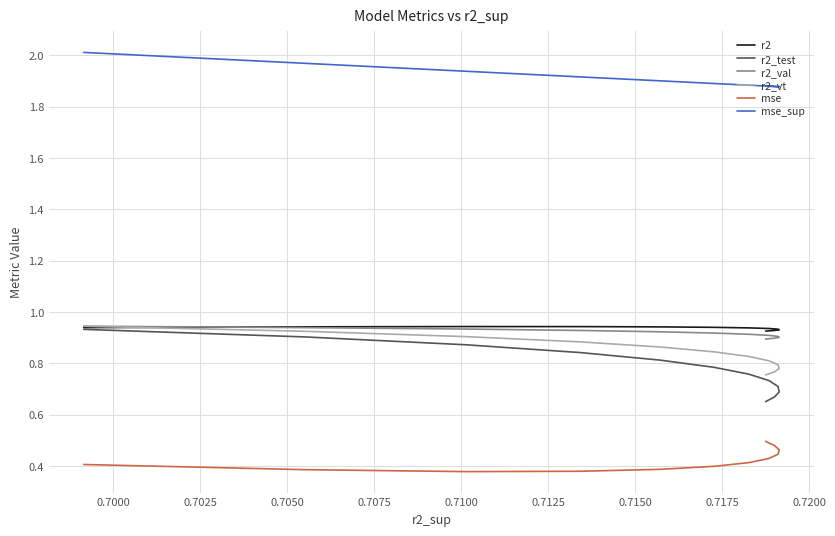

The r2_val series shows 0.9 at 0.7100. True or false?

True